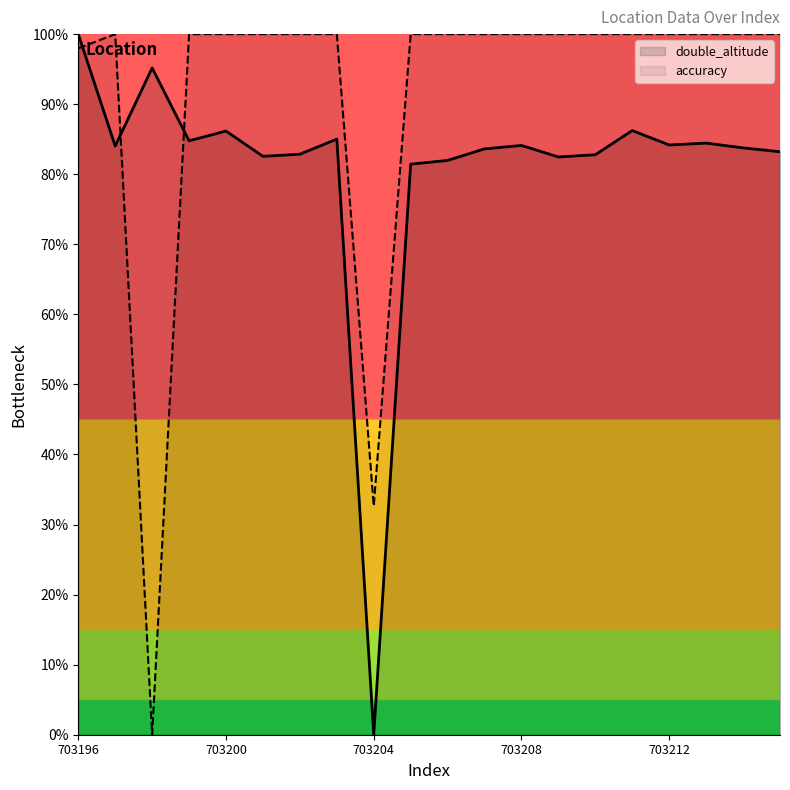

How many lines are shown in the chart?

2